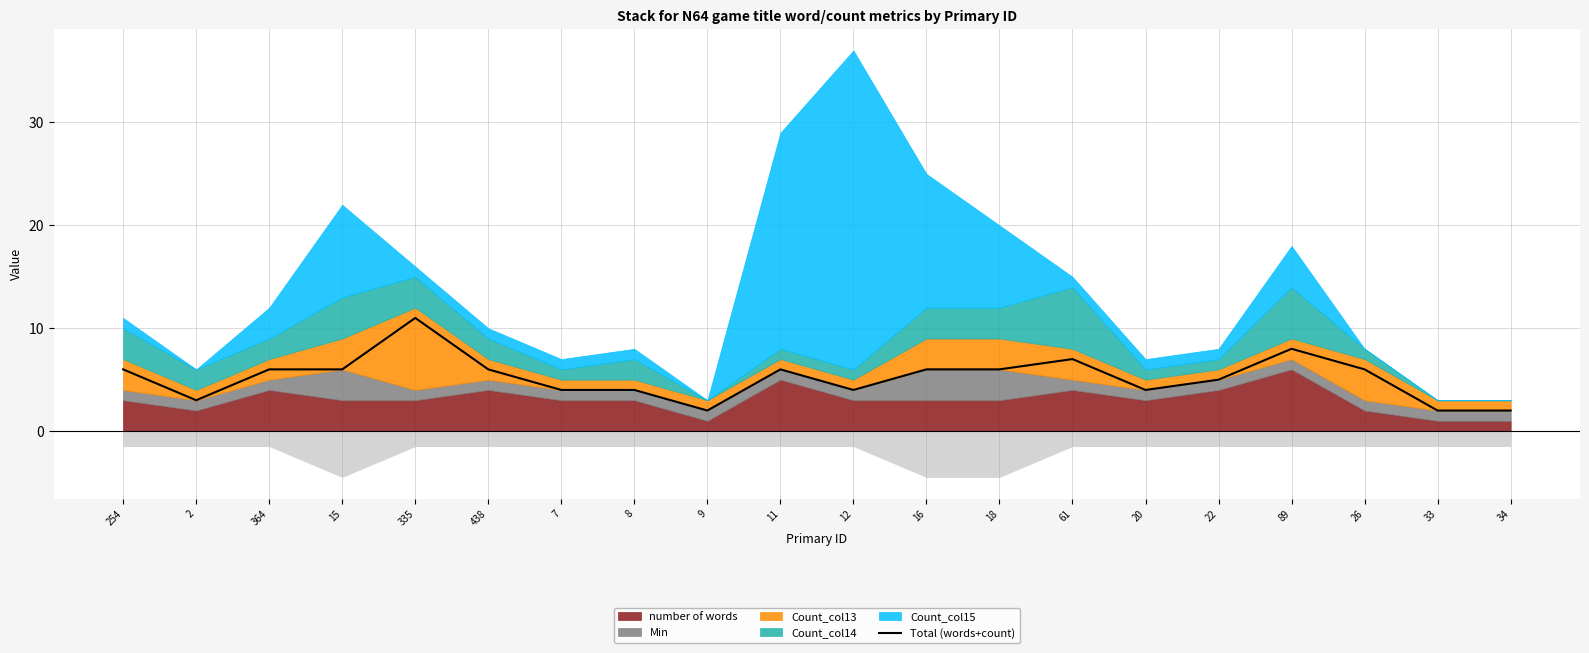

Rank the categories by value from lowest to highest.

9, 33, 34, 2, 7, 8, 12, 20, 22, 254, 364, 15, 438, 11, 16, 18, 26, 61, 89, 335